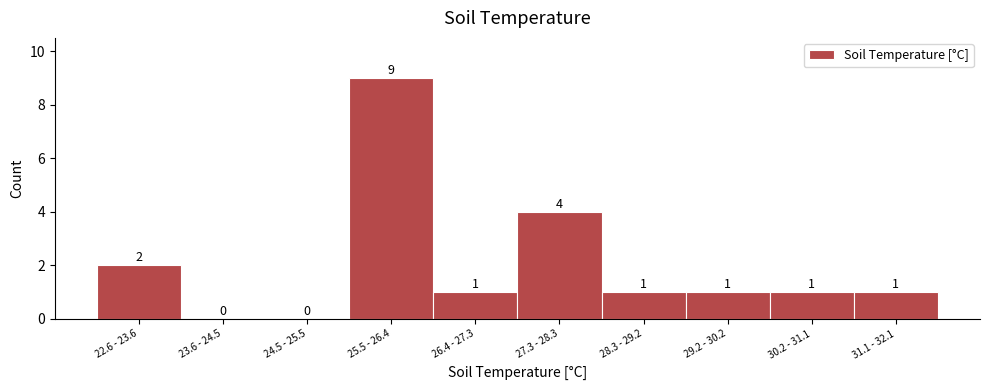

Reading left to right, transcribe all the data shown in this chart.

22.6 - 23.6=2	23.6 - 24.5=0	24.5 - 25.5=0	25.5 - 26.4=9	26.4 - 27.3=1	27.3 - 28.3=4	28.3 - 29.2=1	29.2 - 30.2=1	30.2 - 31.1=1	31.1 - 32.1=1